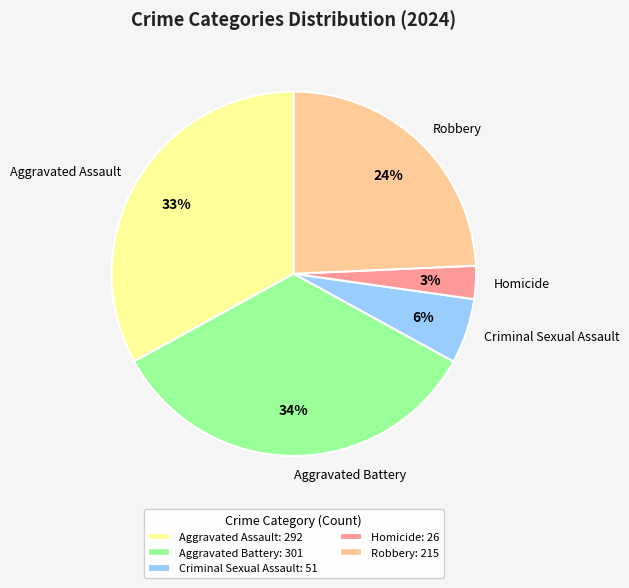

Which slice is the largest?

Aggravated Battery